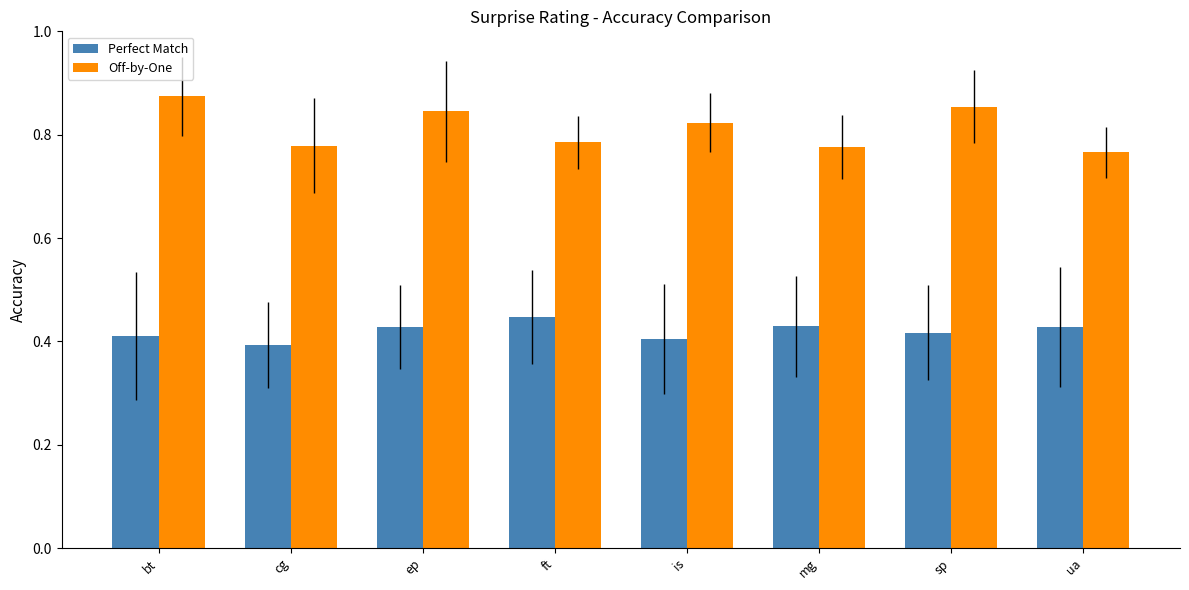

Rank the series by their average value, from lowest to highest.

Perfect Match, Off-by-One